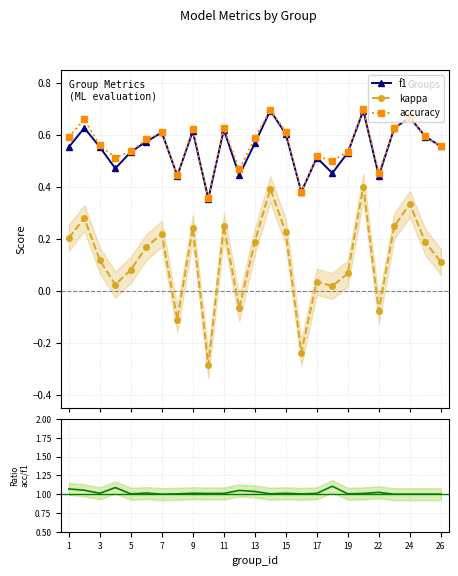

True or false: kappa and f1 intersect in this chart.

False